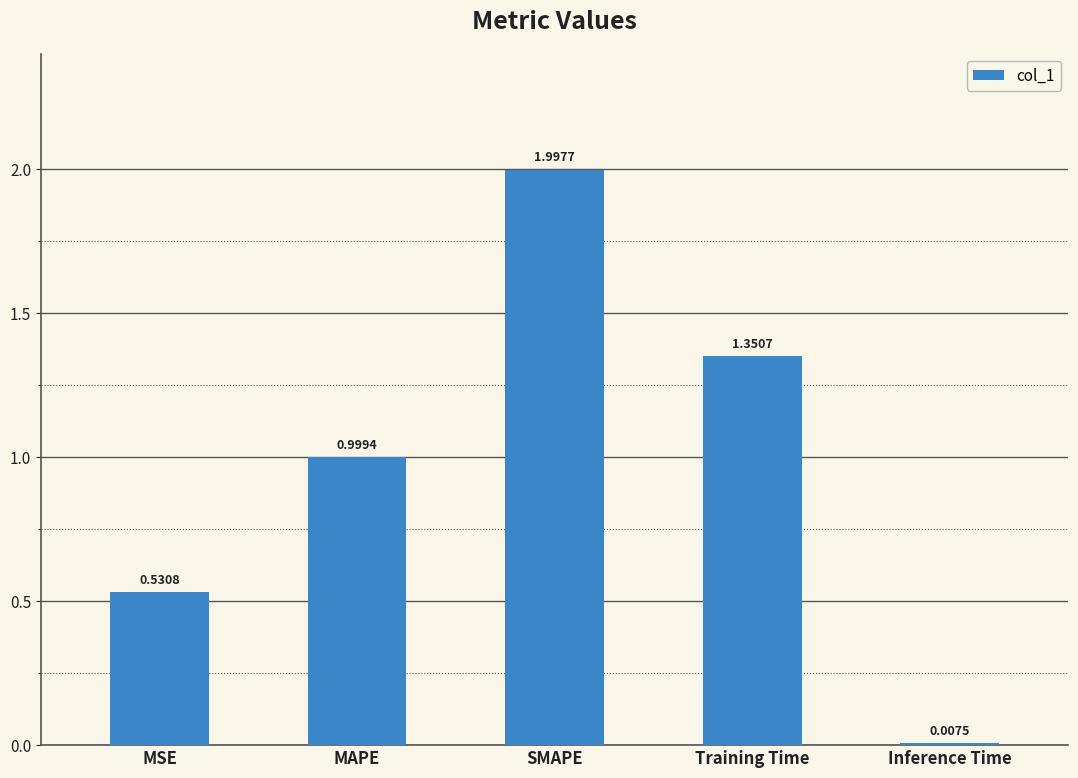

What is the change in value from MAPE to SMAPE?

+1.0